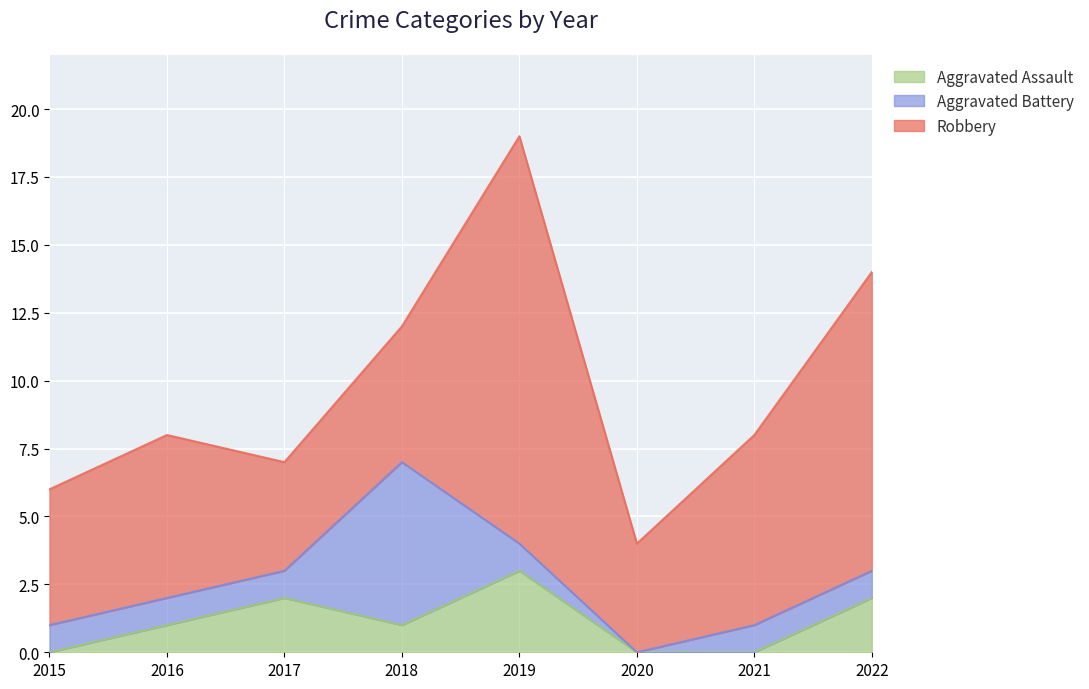

What is the value of the Robbery point at the 6th from the left?

4